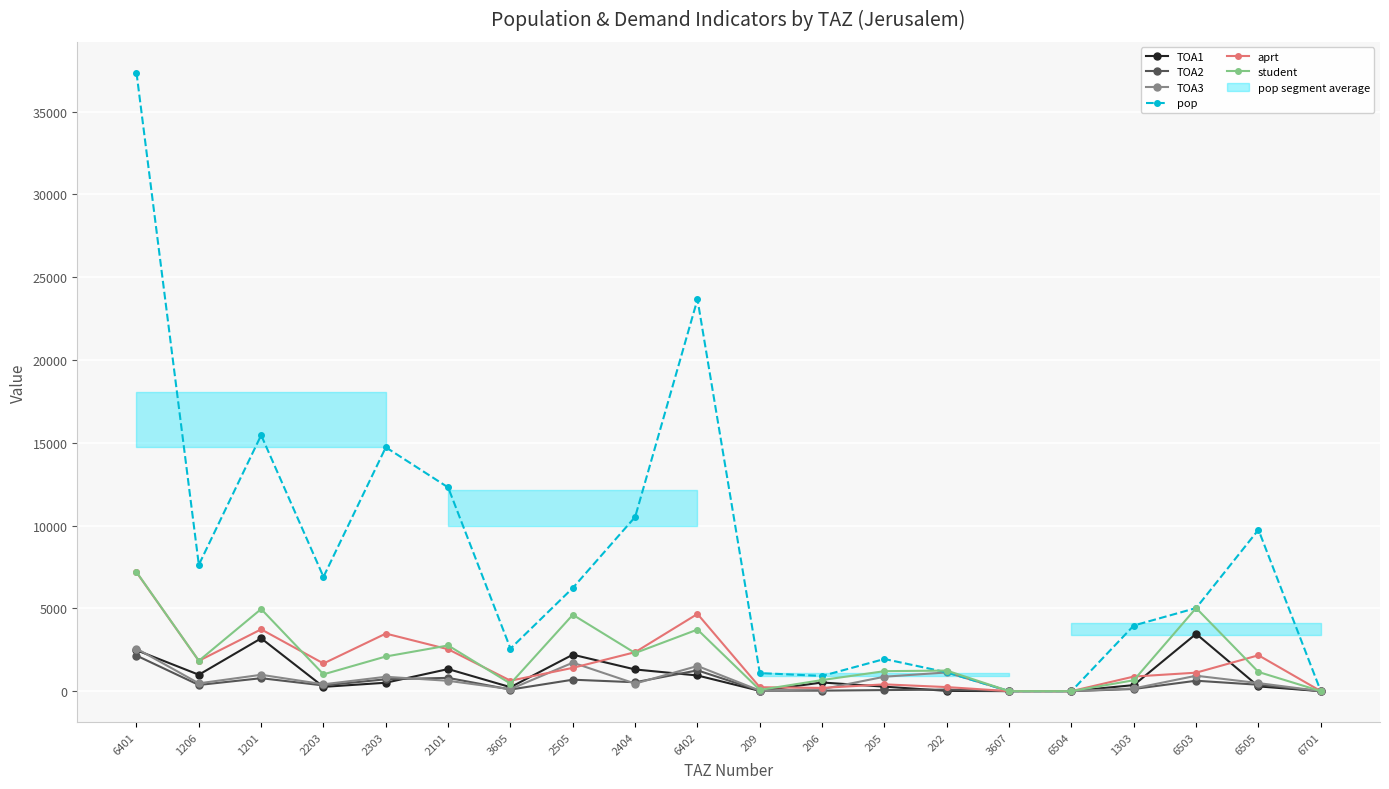

Reading left to right, transcribe all the data shown in this chart.

TOA1: 6401=2473.7	1206=989.5	1201=3189.0	2203=258.1	2303=508.1	2101=1333.3	3605=238.3	2505=2201.7	2404=1309.0	6402=945.8	209=17.1	206=522.0	205=271.0	202=17.8	3607=0.0	6504=0.0	1303=365.2	6503=3459.0	6505=286.2	6701=0.0
TOA2: 6401=2147.8	1206=372.2	1201=781.8	2203=343.4	2303=716.7	2101=801.0	3605=95.7	2505=691.0	2404=536.5	6402=1254.5	209=24.6	206=29.6	205=63.9	202=94.0	3607=0.0	6504=0.0	1303=130.1	6503=629.0	6505=385.2	6701=0.0
TOA3: 6401=2569.1	1206=470.3	1201=987.4	2203=412.9	2303=867.4	2101=623.9	3605=121.2	2505=1719.0	2404=455.3	6402=1518.0	209=32.9	206=119.0	205=871.0	202=1130.0	3607=0.0	6504=0.0	1303=162.7	6503=930.0	6505=485.8	6701=0.0
pop: 6401=37340.3	1206=7627.2	1201=15455.9	2203=6901.1	2303=14724.9	2101=12300.4	3605=2569.0	2505=6231.2	2404=10517.2	6402=23659.2	209=1089.3	206=918.9	205=1940.8	202=1135.2	3607=0.0	6504=0.0	1303=3962.1	6503=5018.0	6505=9744.5	6701=0.0
aprt: 6401=7177.0	1206=1830.5	1201=3732.3	2203=1670.5	2303=3476.0	2101=2529.4	3605=630.5	2505=1406.5	2404=2352.2	6402=4660.9	209=236.5	206=194.4	205=409.8	202=245.1	3607=0.0	6504=0.0	1303=880.5	6503=1115.1	6505=2165.4	6701=0.0
student: 6401=7190.6	1206=1832.1	1201=4958.2	2203=1014.5	2303=2092.2	2101=2758.2	3605=455.2	2505=4611.7	2404=2300.8	6402=3718.3	209=74.6	206=670.6	205=1205.9	202=1241.8	3607=0.0	6504=0.0	1303=658.0	6503=5018.0	6505=1157.1	6701=0.0